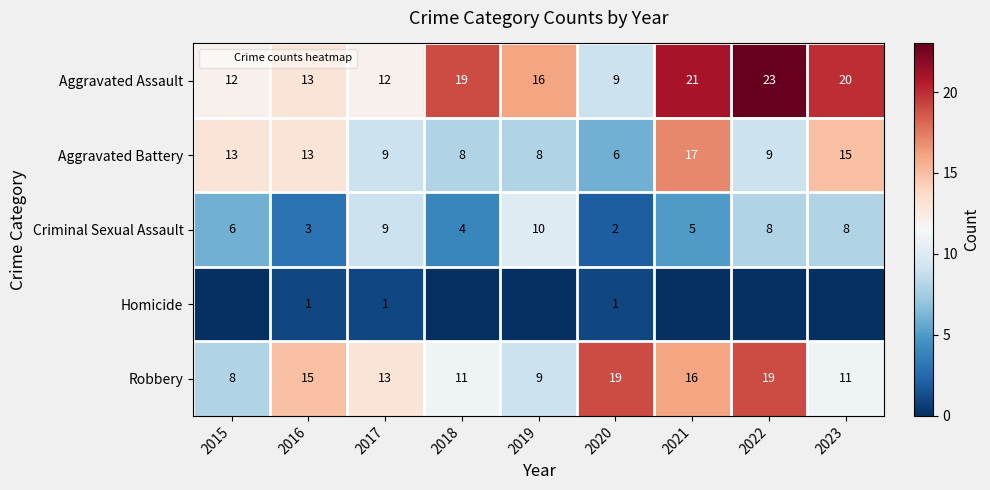

List the series in order of their overall mean, lowest first.

Homicide, Criminal Sexual Assault, Aggravated Battery, Robbery, Aggravated Assault